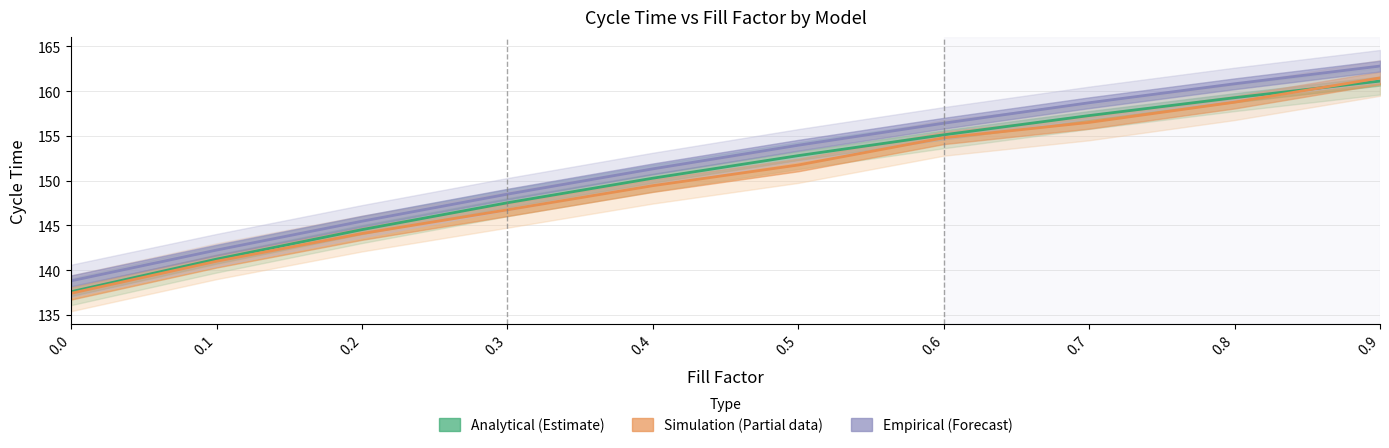

What is the value of the Empirical (Forecast) point at the 8th from the left?

158.7